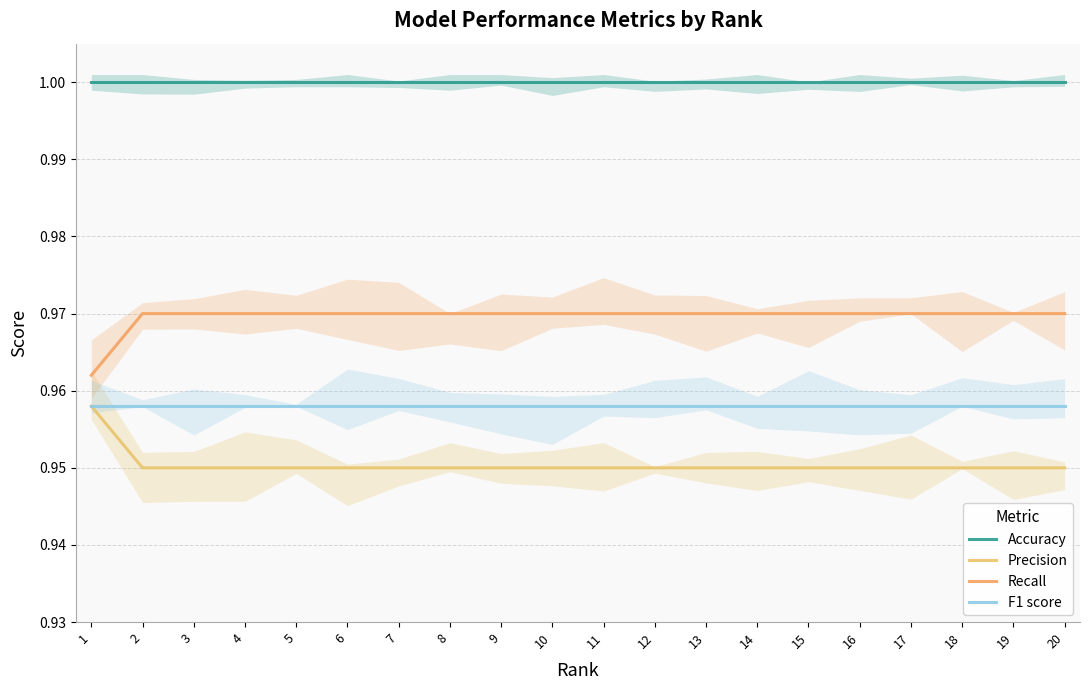

List the series in order of their overall mean, highest first.

Accuracy, Recall, F1 score, Precision